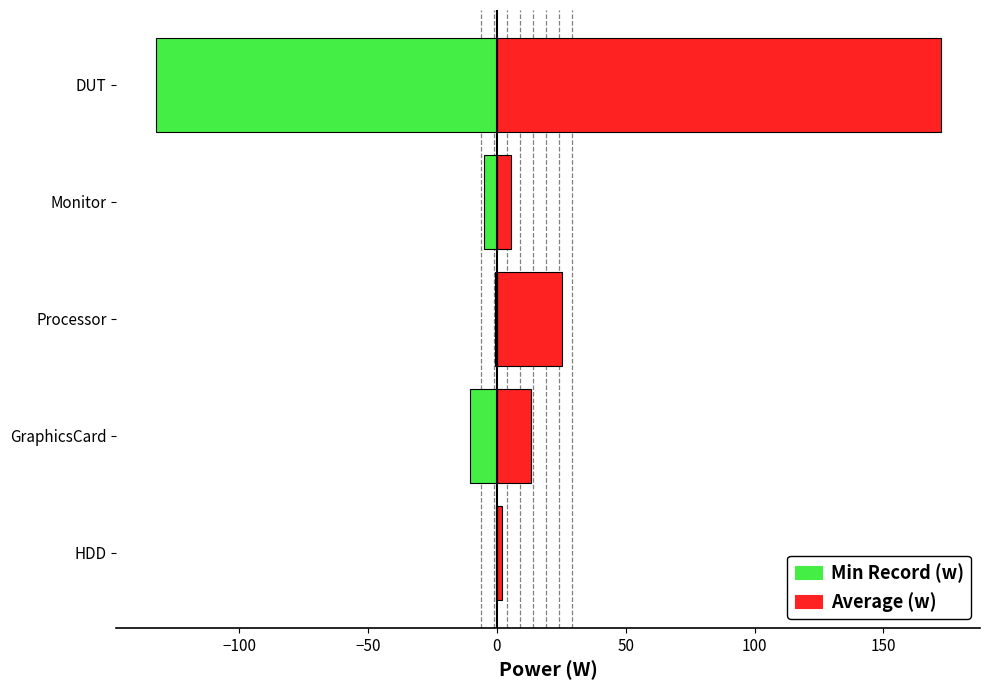

What position from the right is DUT?

1